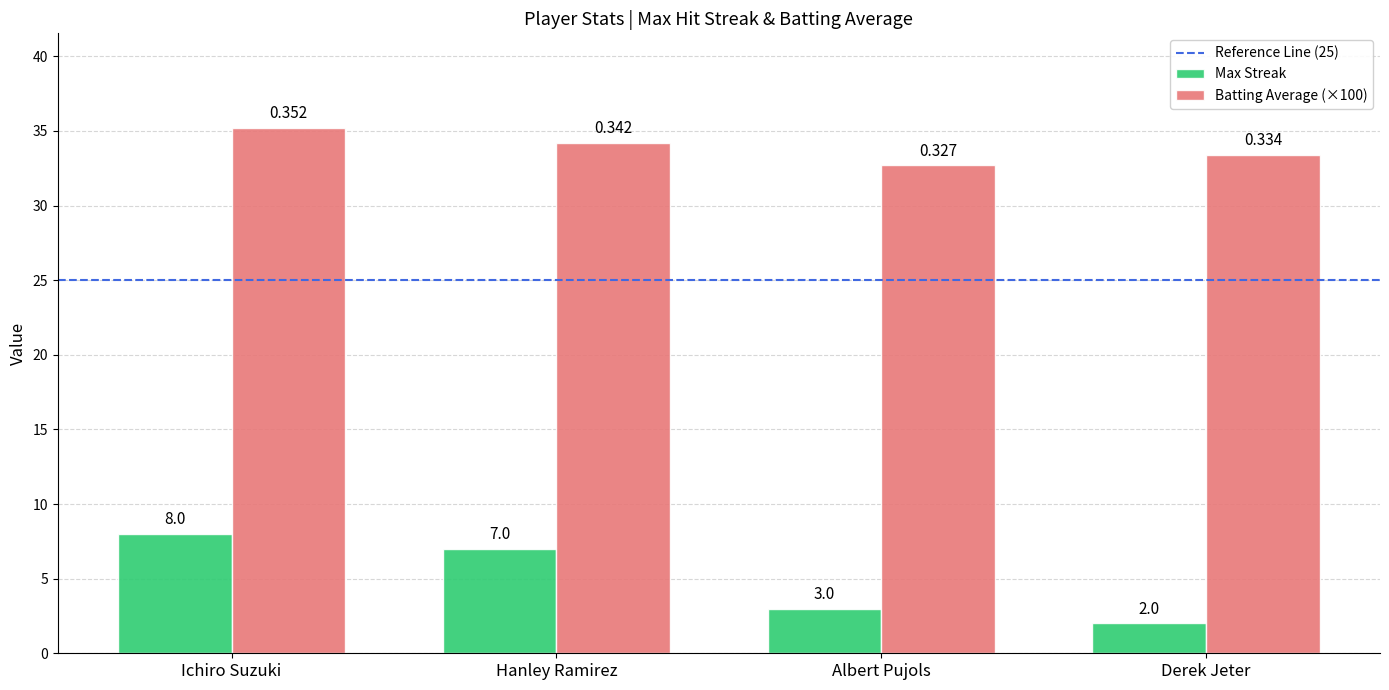

Rank the series at Hanley Ramirez from highest to lowest value.

Batting Average (×100), Max Streak